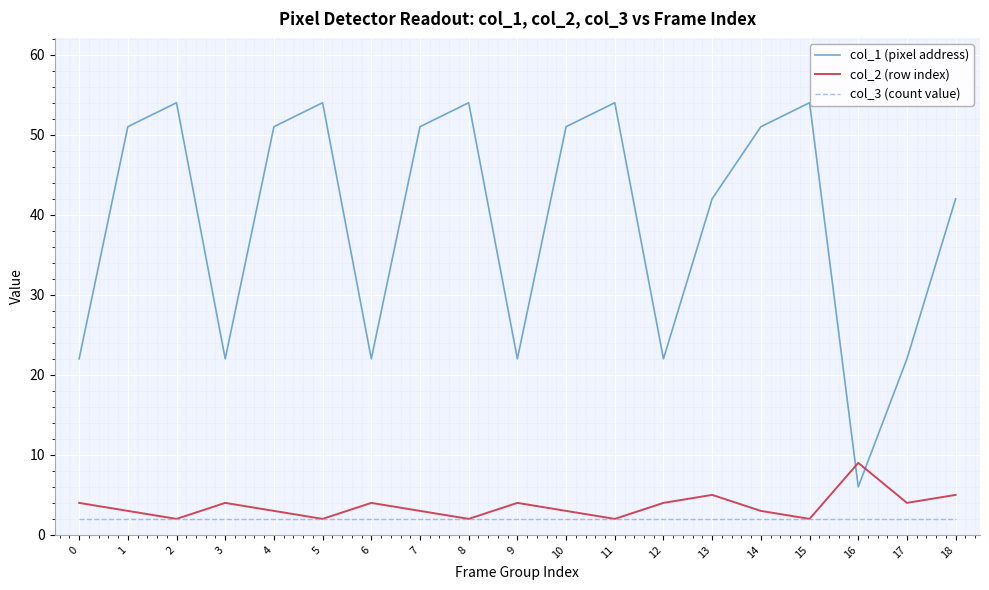

At which label does col_1 (pixel address) first exceed 51?

2